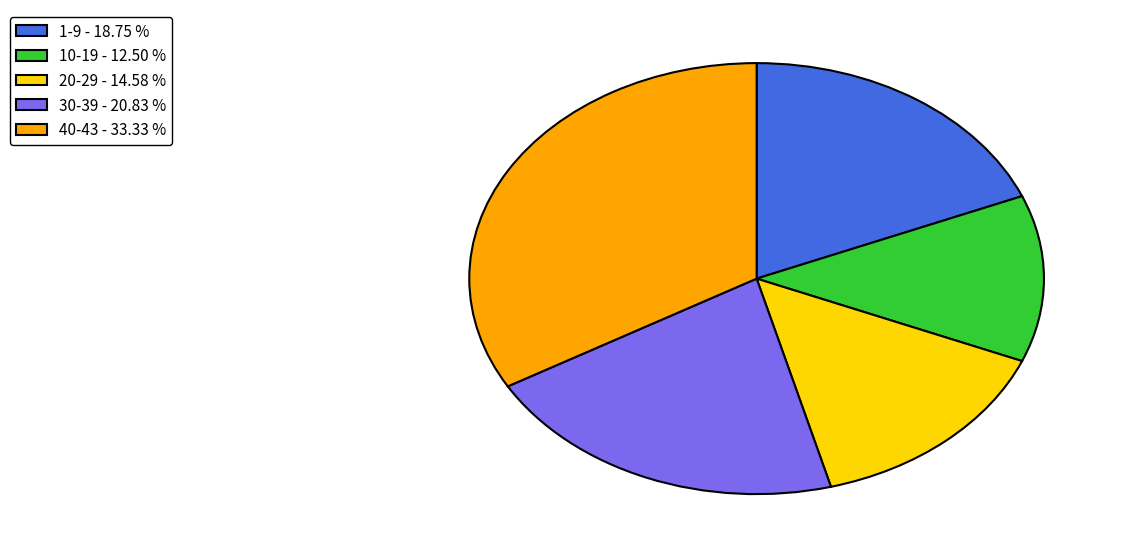

Is there a majority slice in this chart?

No